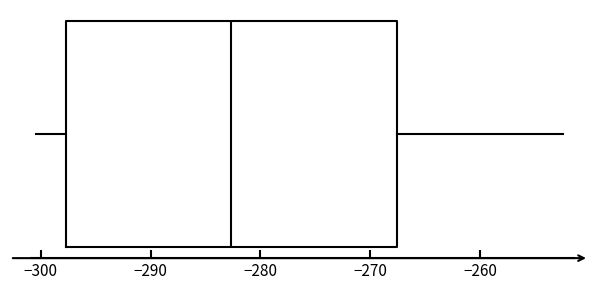

Transcribe this box plot: give where the median line is, the range the box spans, and where the two whiskers end, as read against the x-axis. The values are not printed on the chart, so give them approximately, as read against the axis.

median -283, box -298 to -268, whiskers -300 to -252